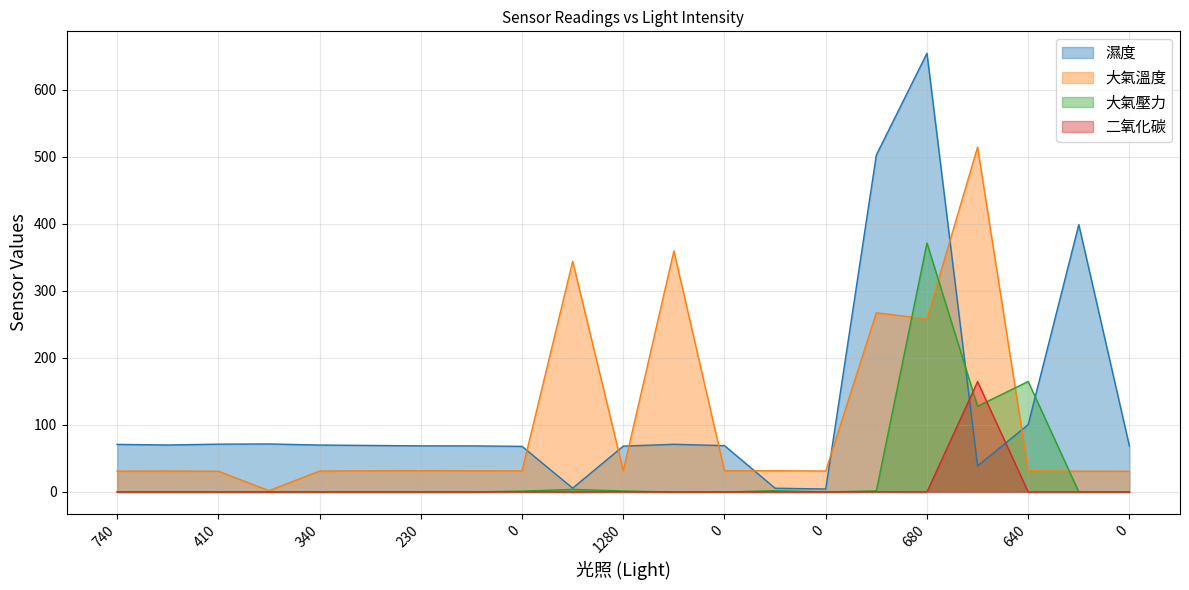

List the labels in order of 大氣壓力 value, smallest first.

740, 370, 410, 400, 340, 260, 230, 220, 0, 0, 0, 0, 80, 0, 1280, 0, 0, 0, 328320, 640, 680